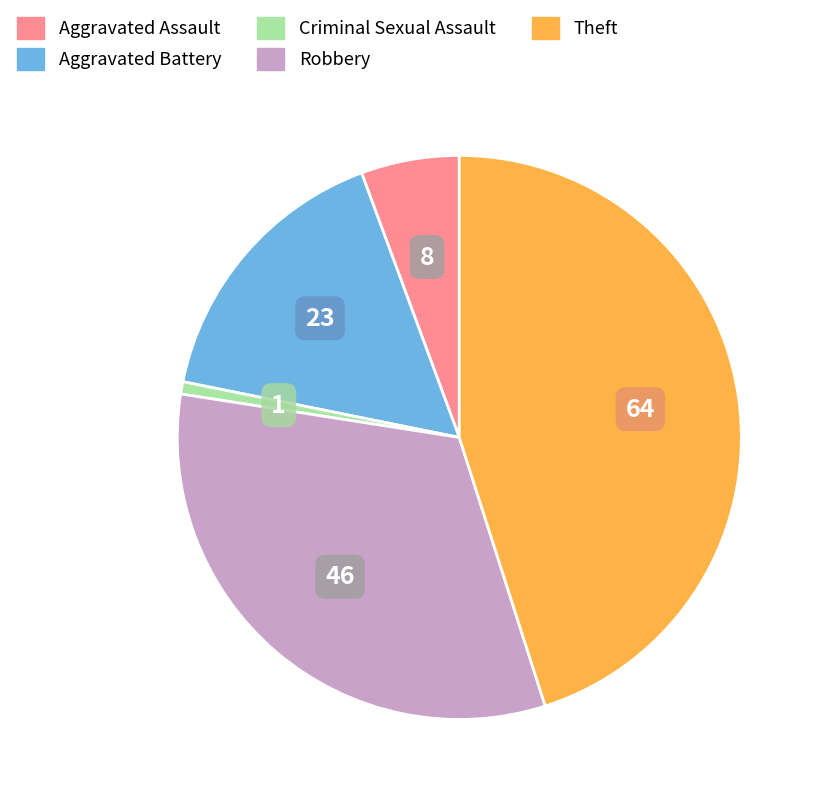

Count the number of slices in the pie.

5